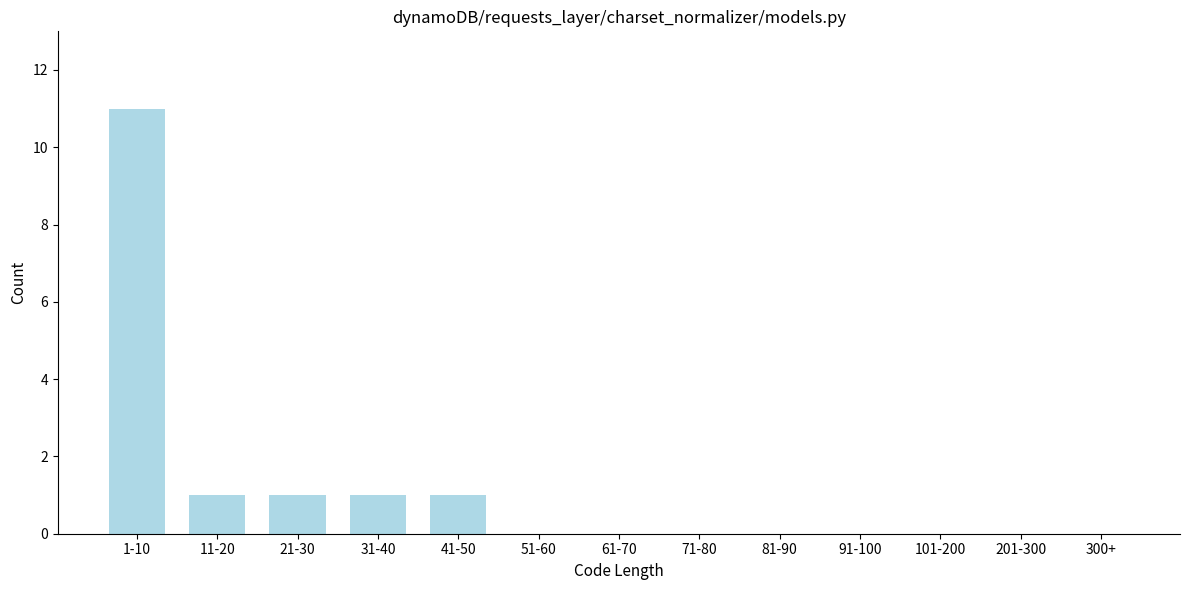

Reading left to right, list all the values displayed in this chart.

1-10=11	11-20=1	21-30=1	31-40=1	41-50=1	51-60=0	61-70=0	71-80=0	81-90=0	91-100=0	101-200=0	201-300=0	300+=0